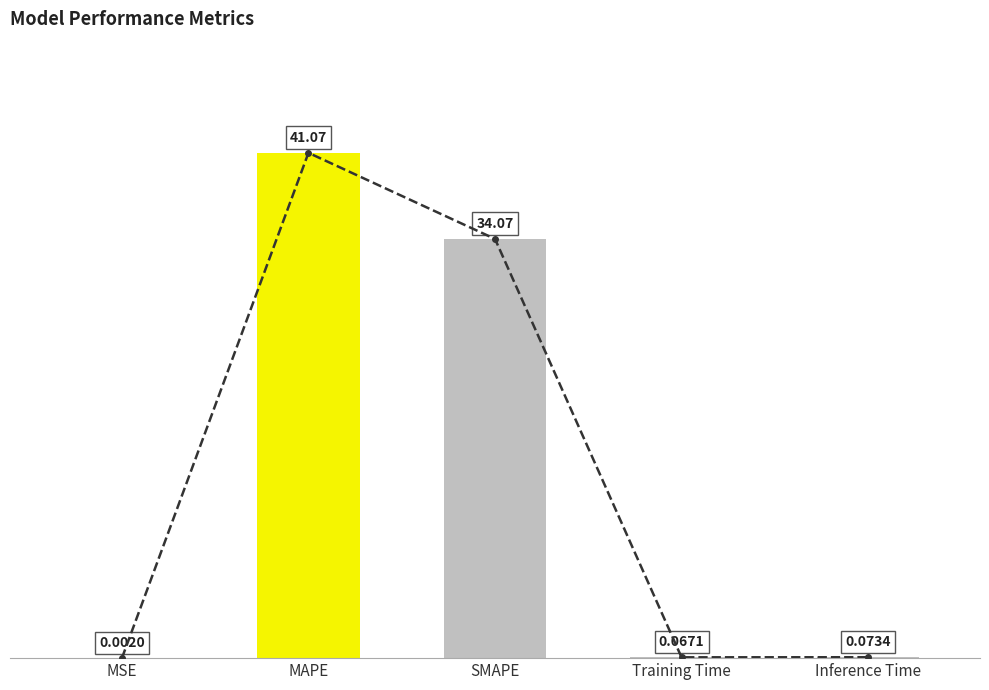

What is the difference between the values at MSE and MAPE?

41.1